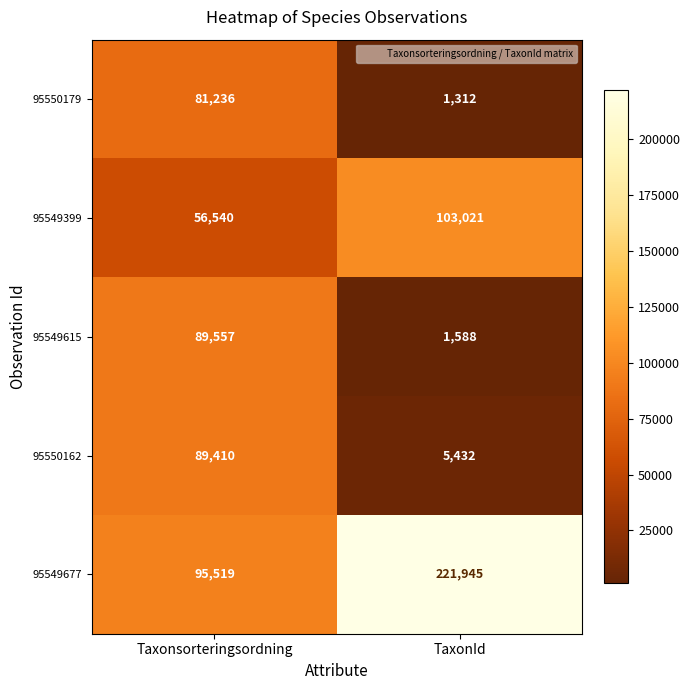

What is the minimum value shown in the chart?

1312